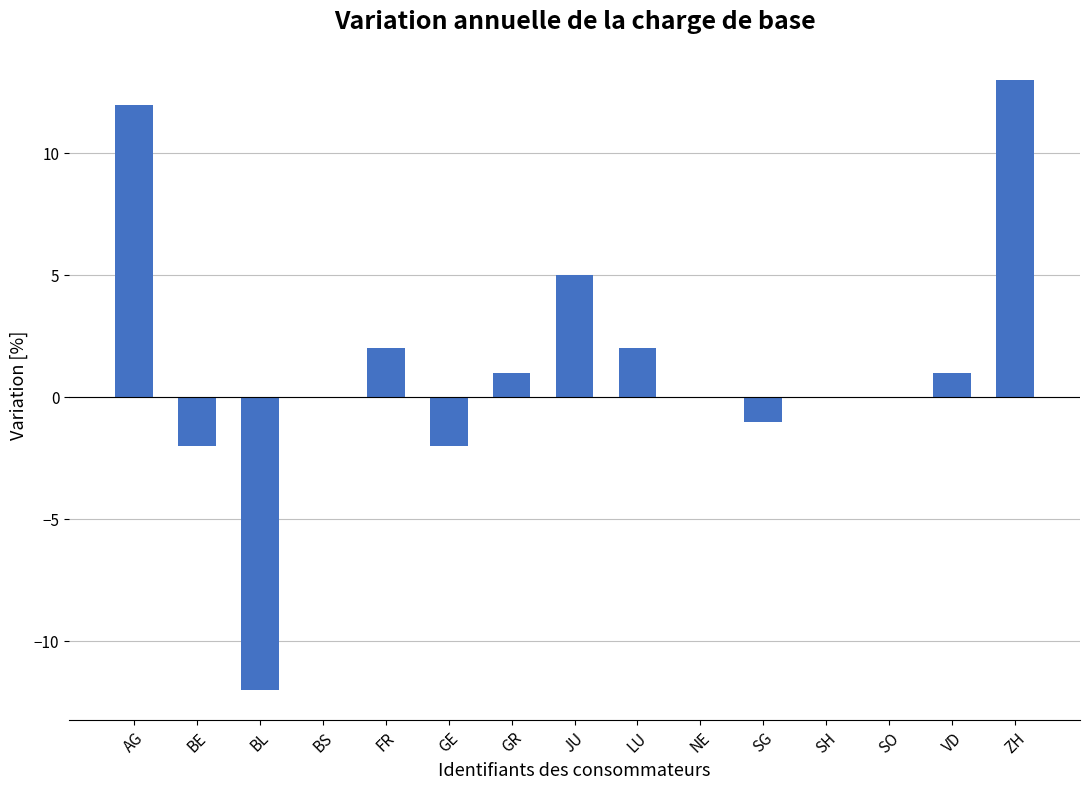

True or false: the data shows 12 at AG.

True